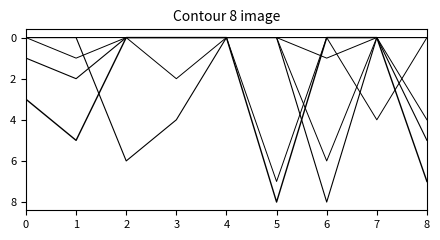

The col_8 series shows 6 at 7. True or false?

False